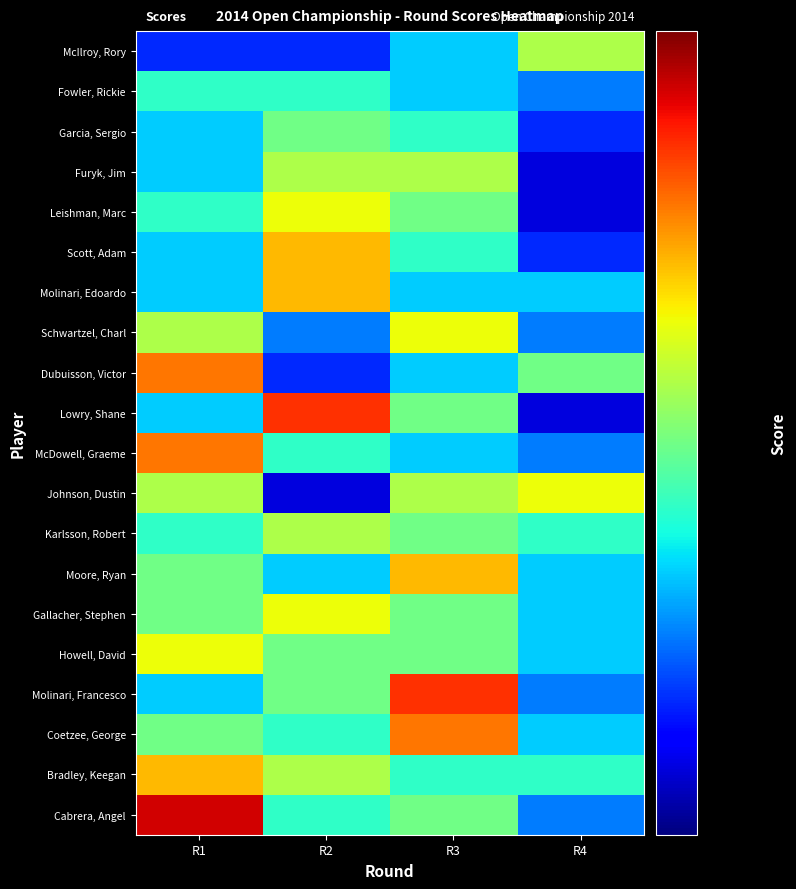

At how many categories does at least one series exceed 70?

4